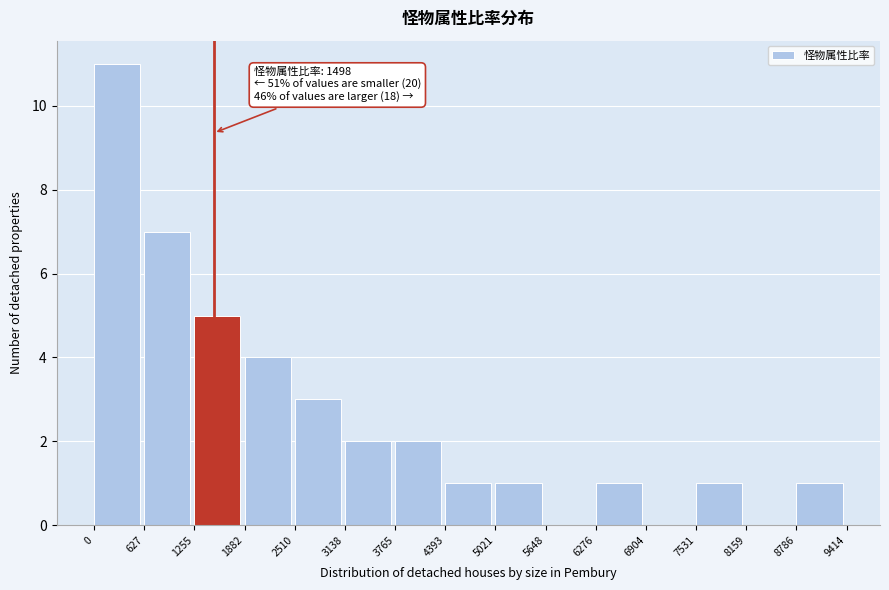

Over which range of the x-axis is the bar tallest?

0 to 627